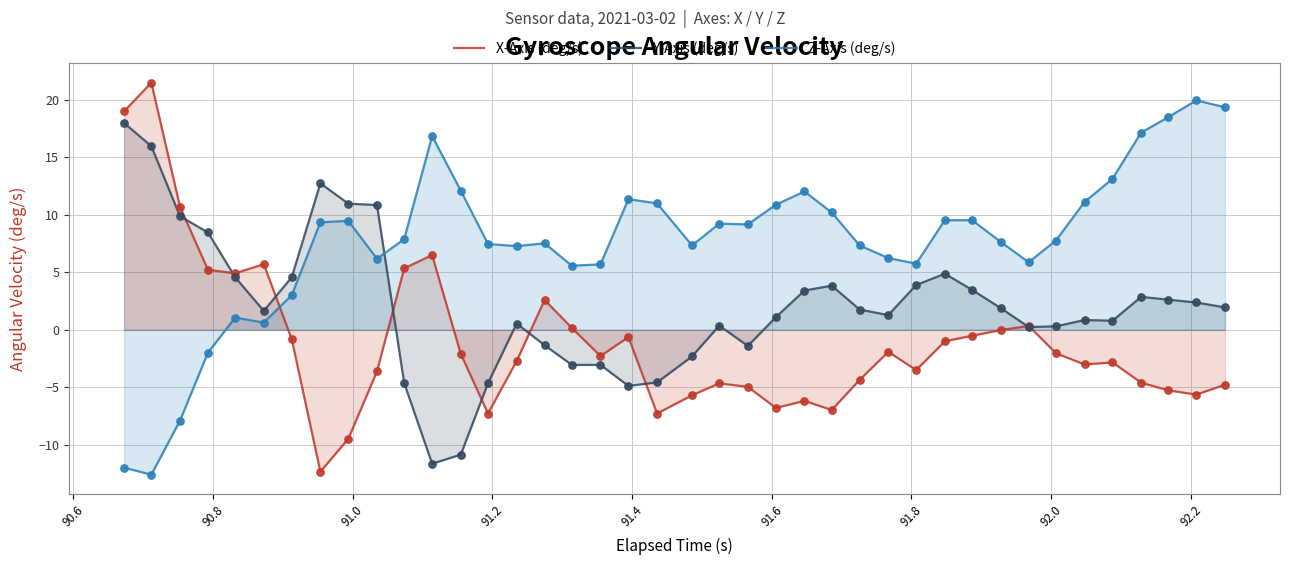

Which series has the largest total across all categories?

Z-Axis (deg/s)